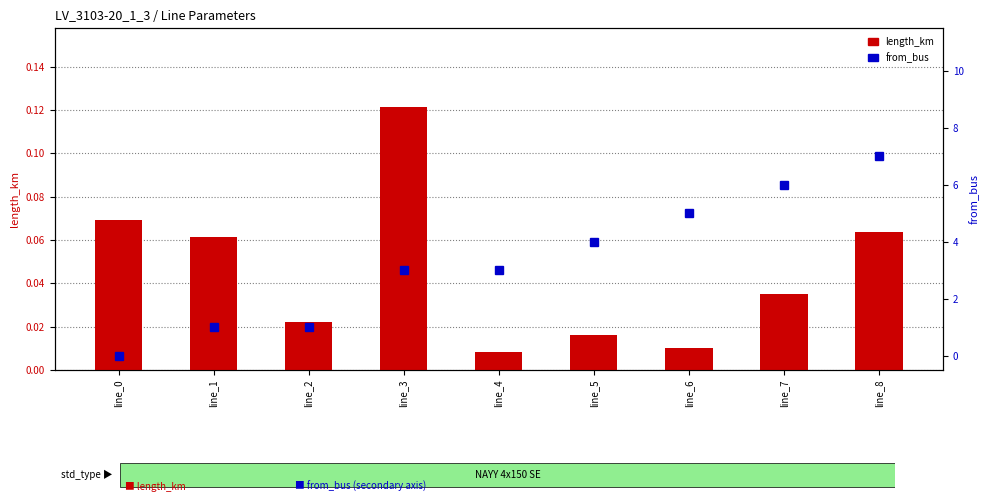

What are all the series names shown in the legend?

length_km, from_bus